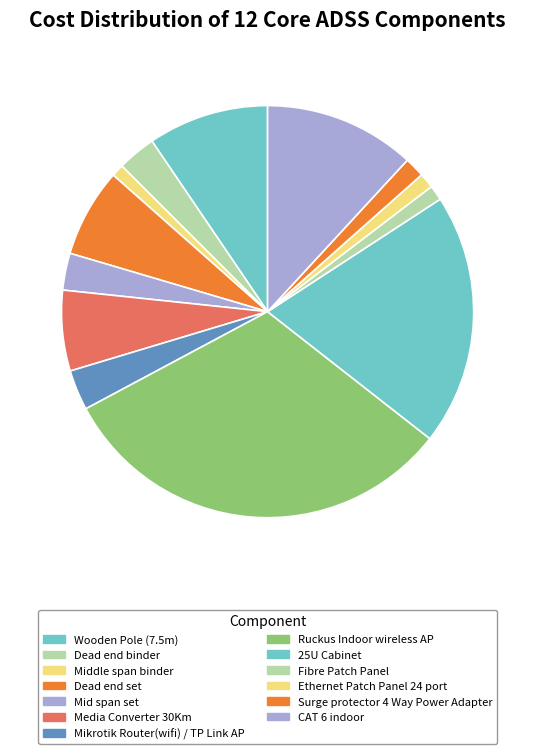

What is the change in value from Media Converter 30Km to CAT 6 indoor?

+210.0